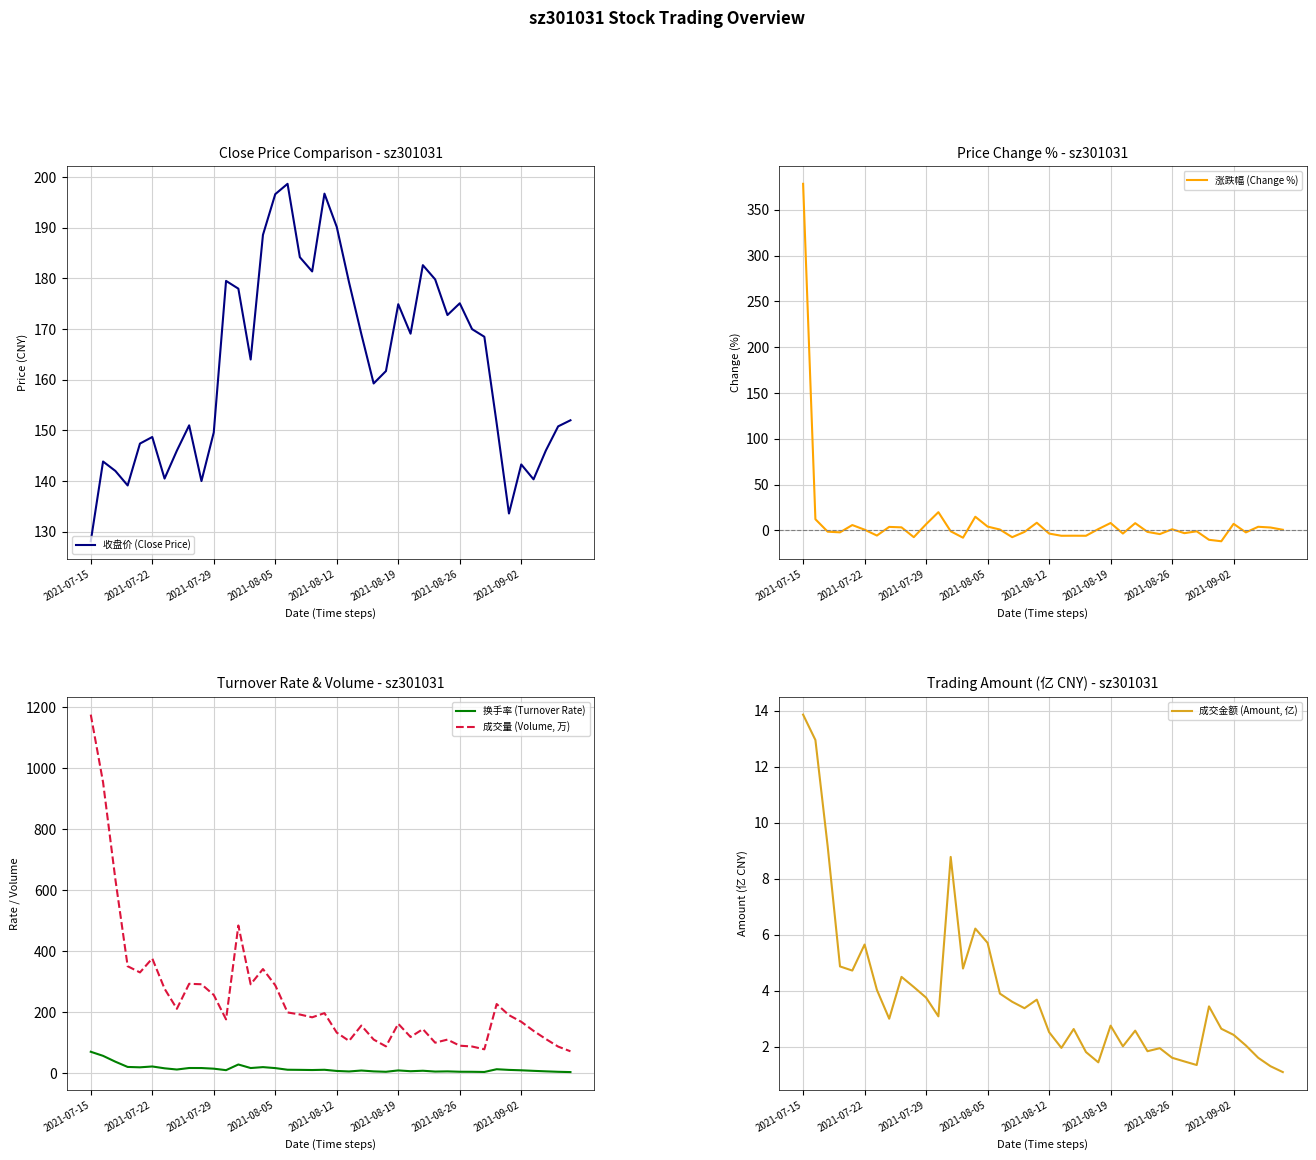

Reading right to left, list all the values displayed in this chart.

收盘价 (Close Price): 152.0	150.8	146.0	140.3	143.3	133.6	151.4	168.5	170.0	175.1	172.8	179.8	182.6	169.1	174.9	161.7	159.3	169.0	179.2	190.2	196.8	181.4	184.2	198.7	196.7	188.6	164.0	178.0	179.5	149.6	140.0	151.0	146.0	140.5	148.7	147.4	139.1	142.0	143.9	128.1
涨跌幅 (Change %): 0.8	3.3	4.1	-2.1	7.3	-11.8	-10.1	-0.9	-2.9	1.3	-3.9	-1.5	8.0	-3.3	8.2	1.5	-5.8	-5.7	-5.8	-3.3	8.5	-1.5	-7.3	1.0	4.3	15.0	-7.9	-0.9	20.0	6.9	-7.3	3.4	3.9	-5.5	0.9	5.9	-2.0	-1.3	12.3	378.4
换手率 (Turnover Rate): 4.4	5.3	6.8	8.4	10.2	11.5	13.7	4.8	5.3	5.5	6.7	6.1	8.8	7.2	9.8	5.3	6.7	9.5	6.4	8.1	11.9	11.1	11.6	12.1	17.4	20.6	17.6	29.2	10.7	15.5	17.6	17.7	12.8	16.8	22.7	20.0	21.2	38.4	57.6	70.9
成交量 (Volume, 万): 72.5	87.9	112.7	139.4	169.2	190.9	227.3	79.0	88.2	90.8	110.8	100.7	145.1	119.4	162.7	88.6	110.9	156.9	106.5	133.7	197.6	183.8	193.0	199.8	288.8	341.9	292.0	484.6	177.0	257.0	292.1	293.6	211.7	277.6	376.7	330.9	351.2	636.2	953.9	1175.5
成交金额 (Amount, 亿): 1.1	1.3	1.6	2.0	2.4	2.6	3.4	1.3	1.5	1.6	2.0	1.8	2.6	2.0	2.8	1.4	1.8	2.6	2.0	2.5	3.7	3.4	3.6	3.9	5.7	6.2	4.8	8.8	3.1	3.8	4.1	4.5	3.0	4.0	5.7	4.7	4.9	9.2	13.0	13.9